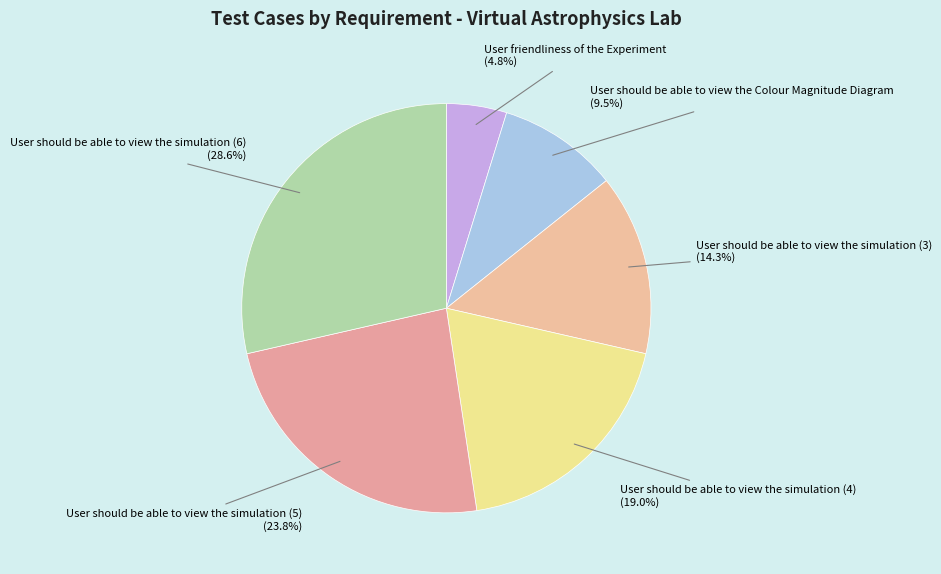

Is there a majority slice in this chart?

No